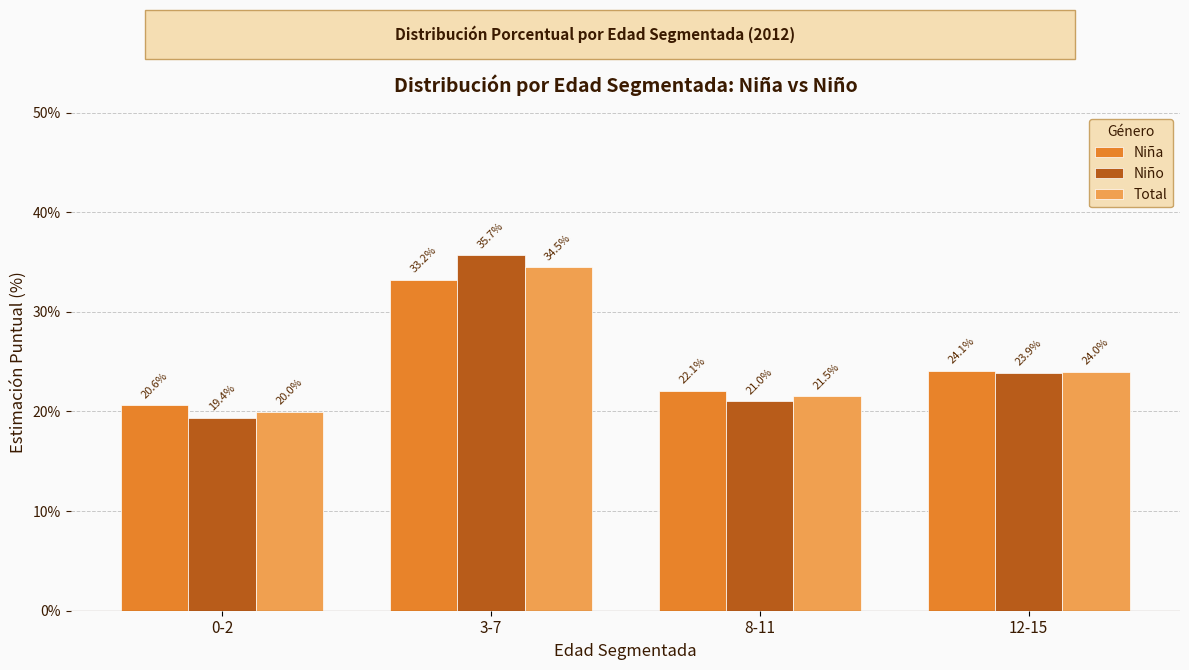

What are all the series names shown in the legend?

Niña, Niño, Total